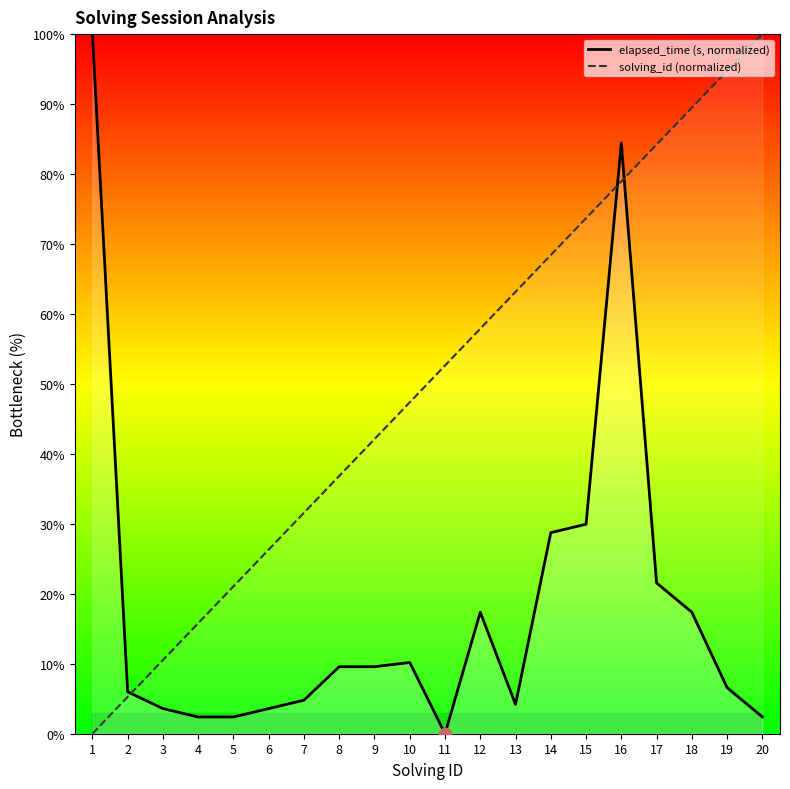

Which series reaches the minimum Y coordinate?

elapsed_time (s, normalized)